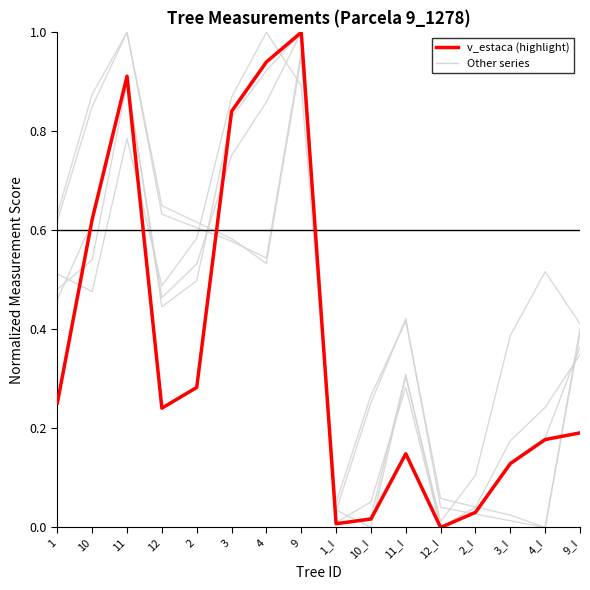

Count the number of data series in this chart.

6